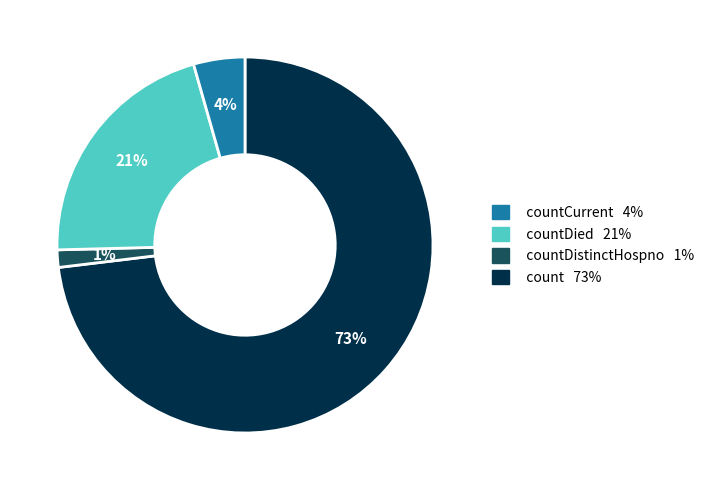

To the nearest percent, what is the average slice percentage?

25%